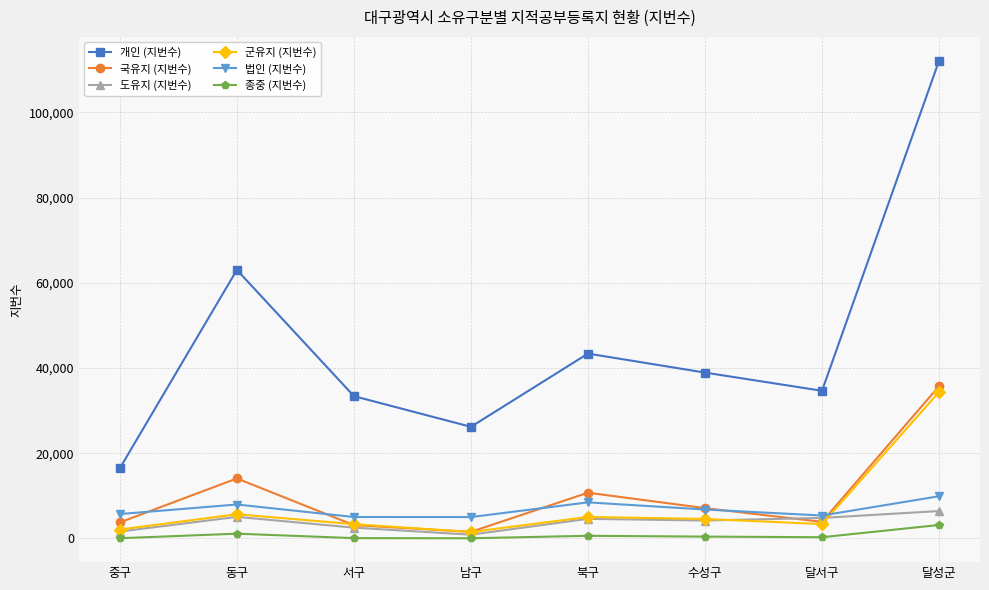

At which label does 국유지 (지번수) first exceed 7111?

동구